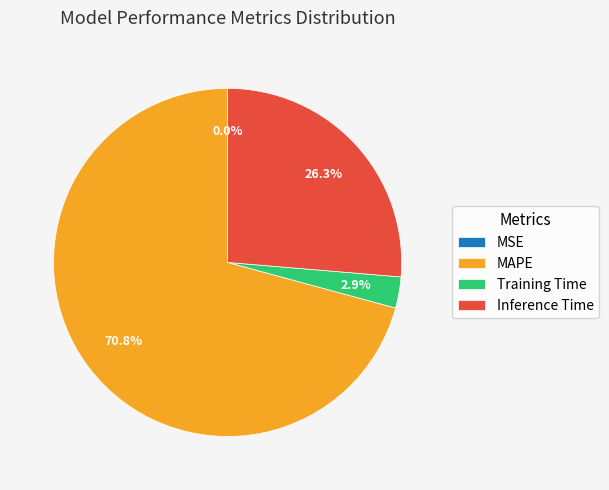

Which slice is the largest?

MAPE